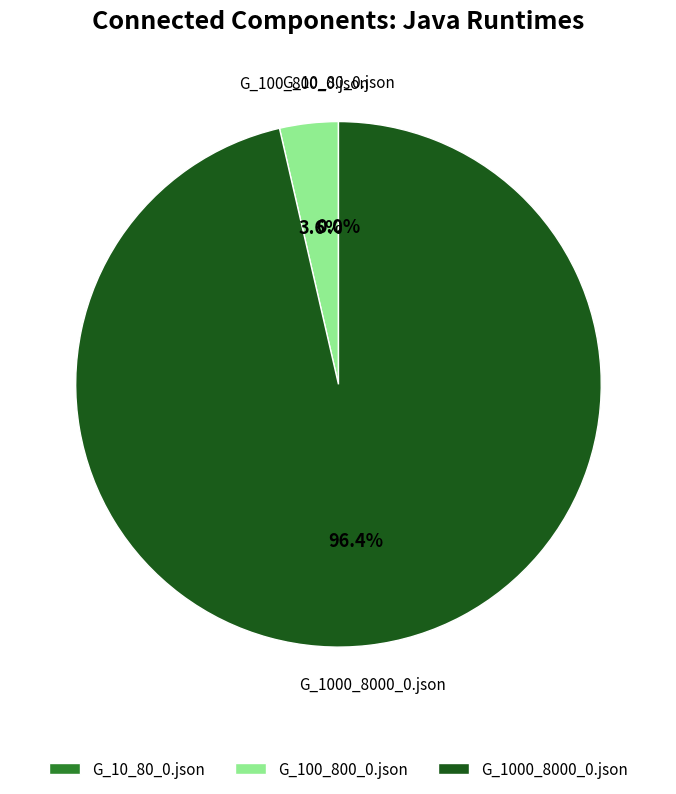

The G_10_80_0.json slice represents 12% of the pie. True or false?

False